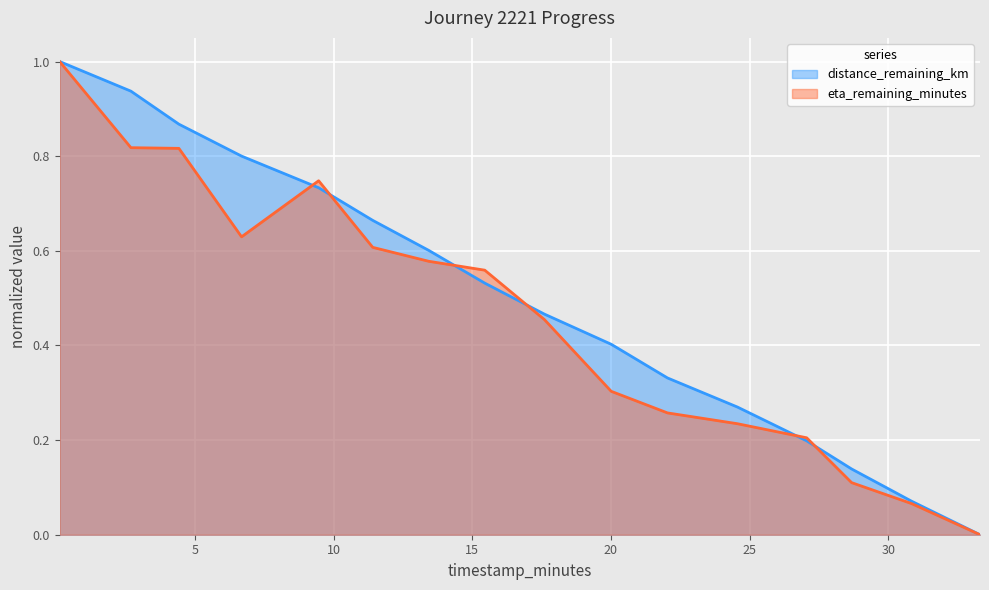

What is the average value of the eta_remaining_minutes series?

0.5